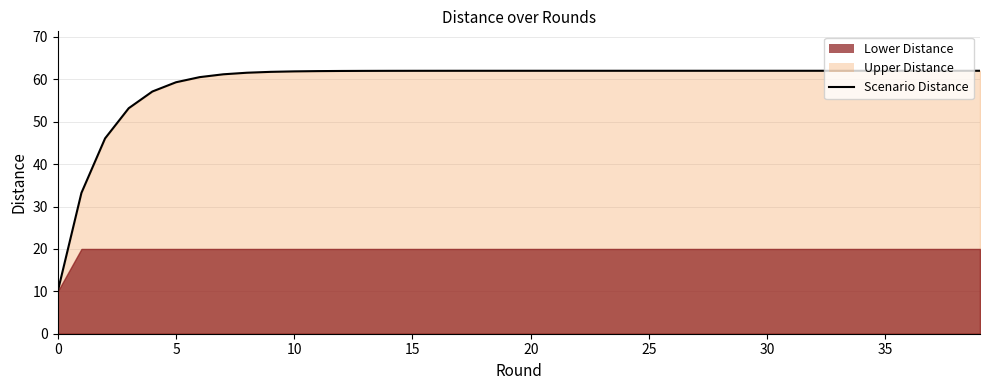

True or false: there are more than 0 points higher than both neighbors.

False